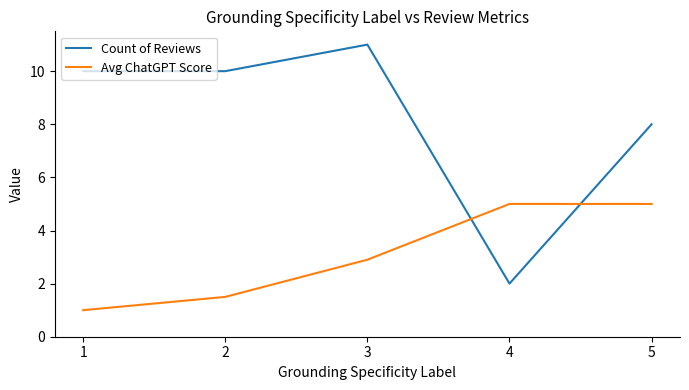

List the series in order of their peak value, highest first.

Count of Reviews, Avg ChatGPT Score